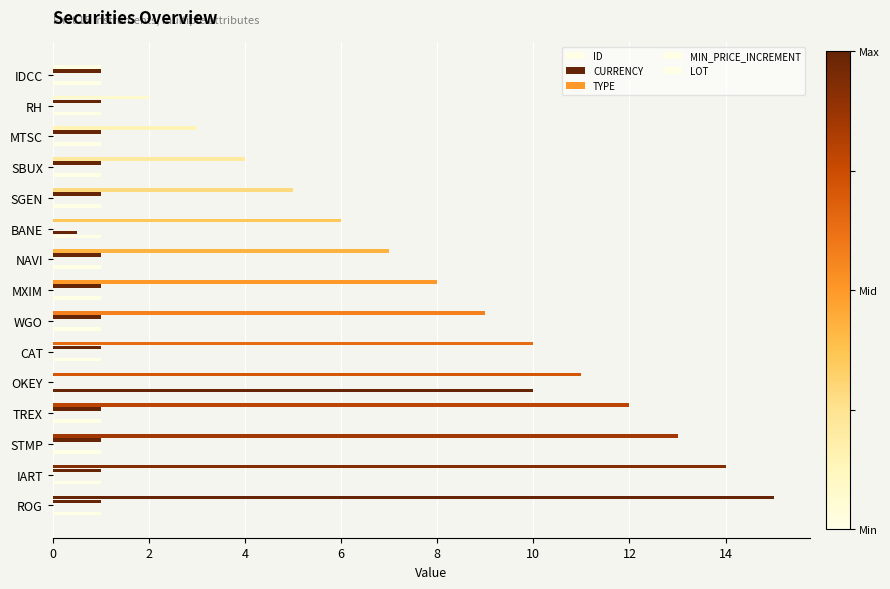

Count the number of categories in the chart.

15